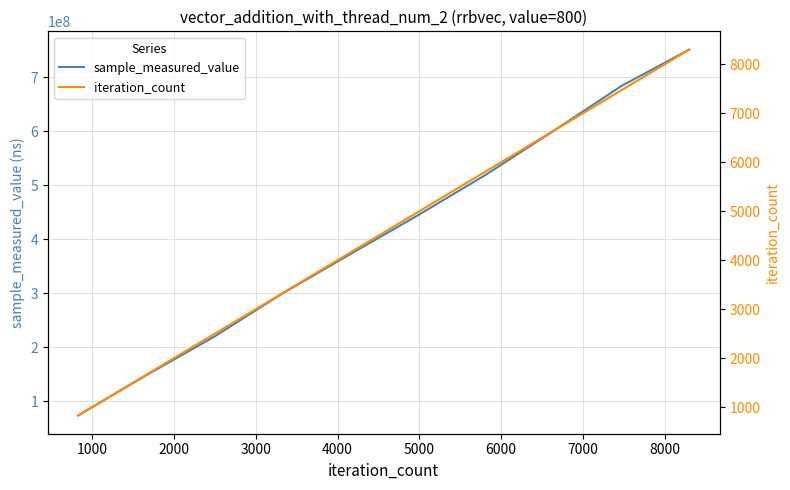

True or false: sample_measured_value and iteration_count cross at least once.

False